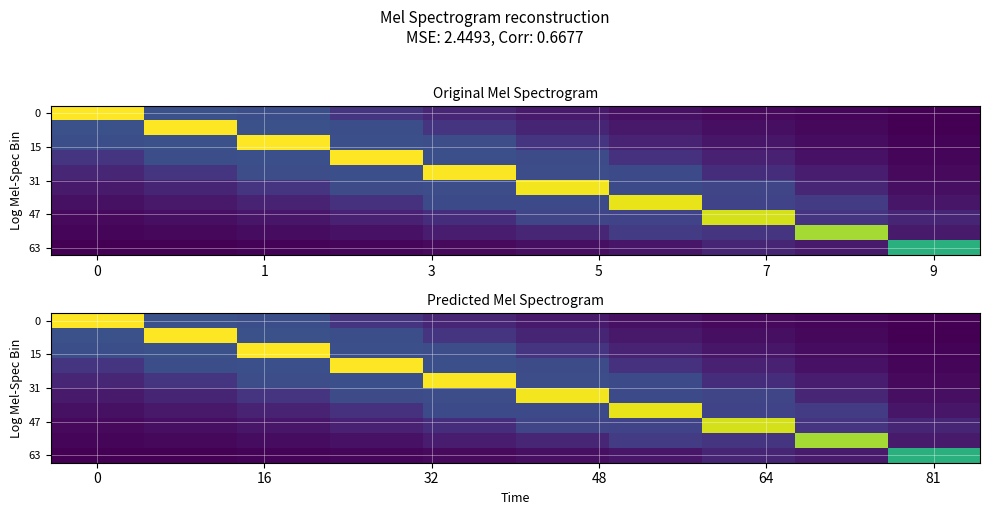

What is the maximum value shown in the chart?

2.8